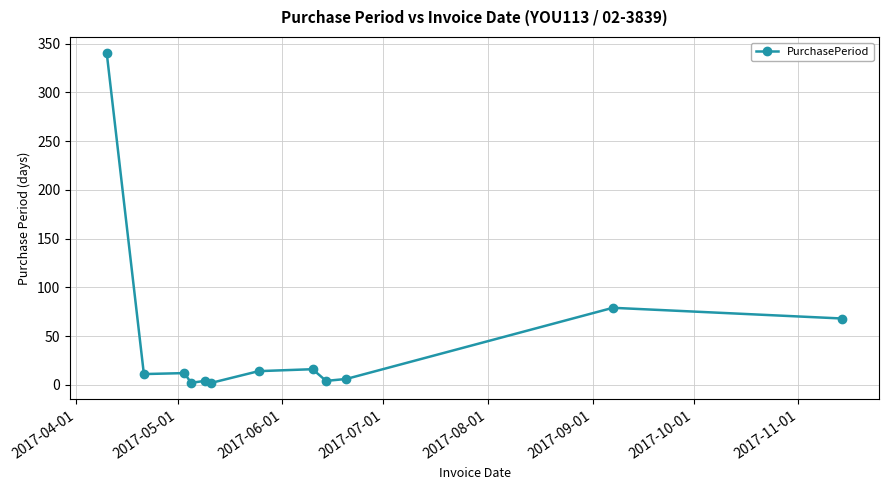

What is the greatest value displayed?

340